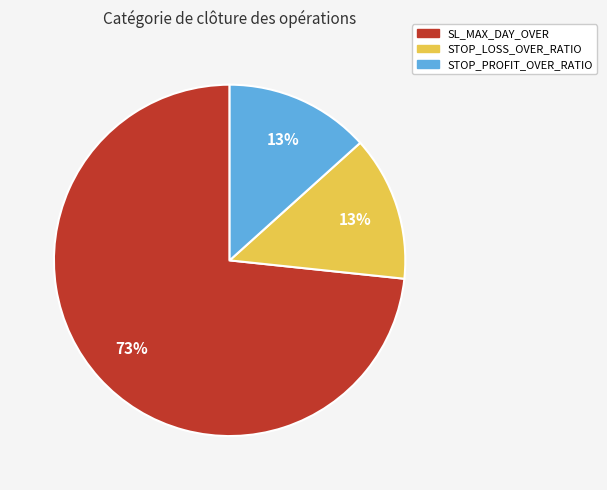

To the nearest percent, what is the average slice percentage?

33%